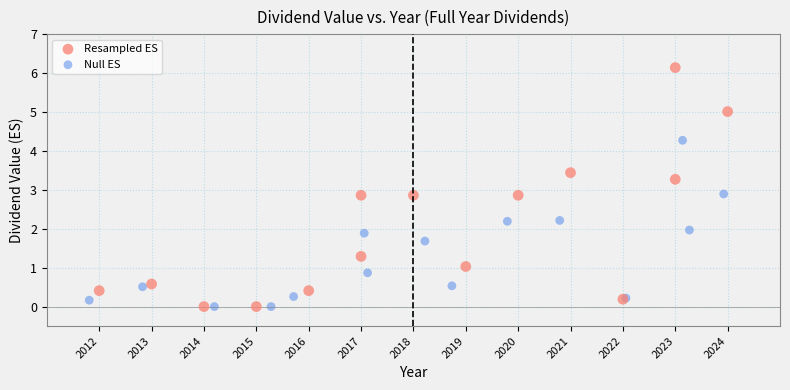

Which series has the widest spread of Y values?

Resampled ES